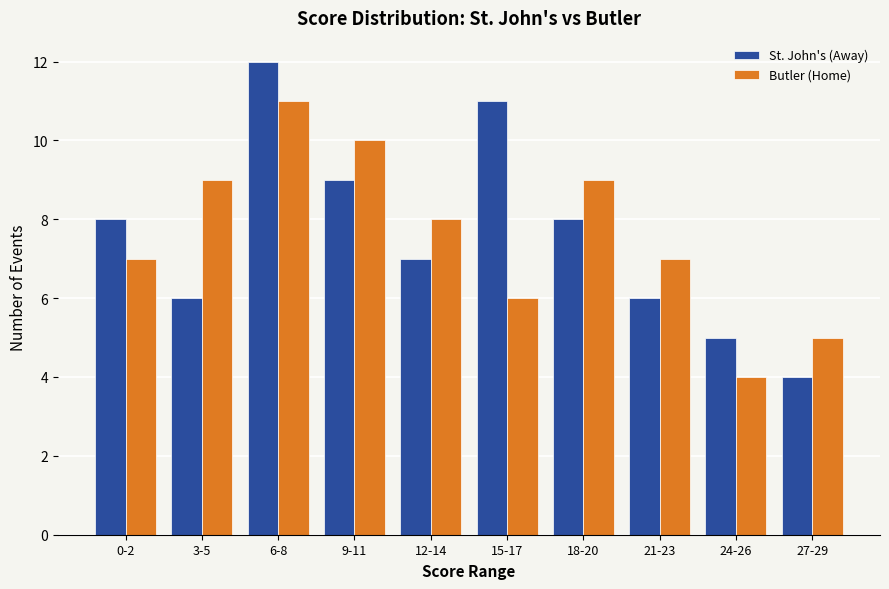

Which series has the largest range (max minus min)?

St. John's (Away)